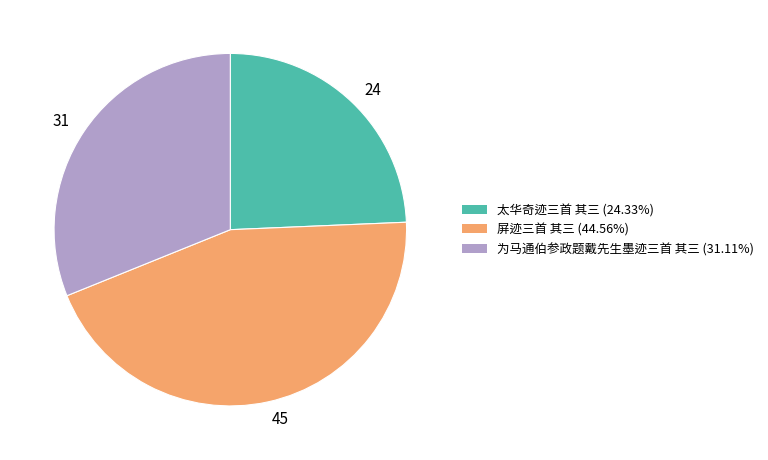

Rank the categories by value from lowest to highest.

24, 31, 45